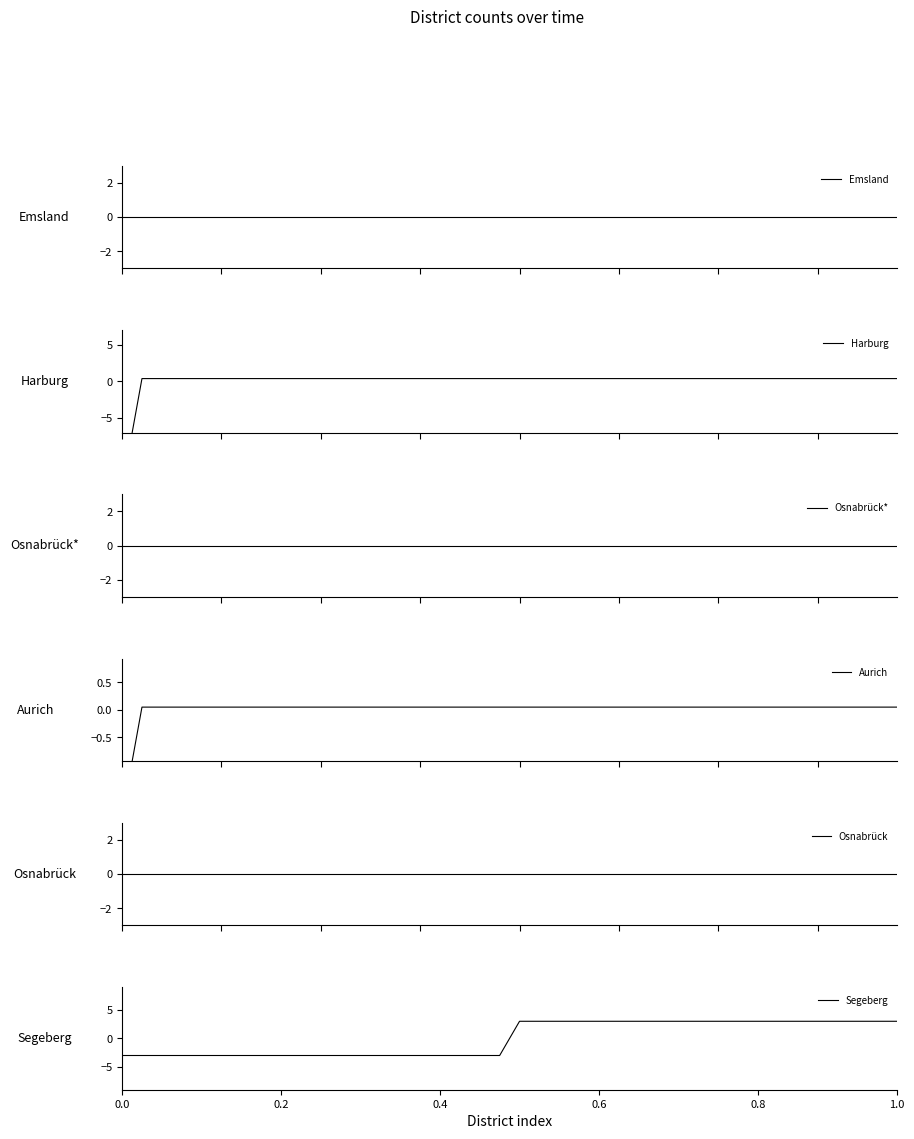

Is it true that Segeberg equals 2 at 0.6?

False